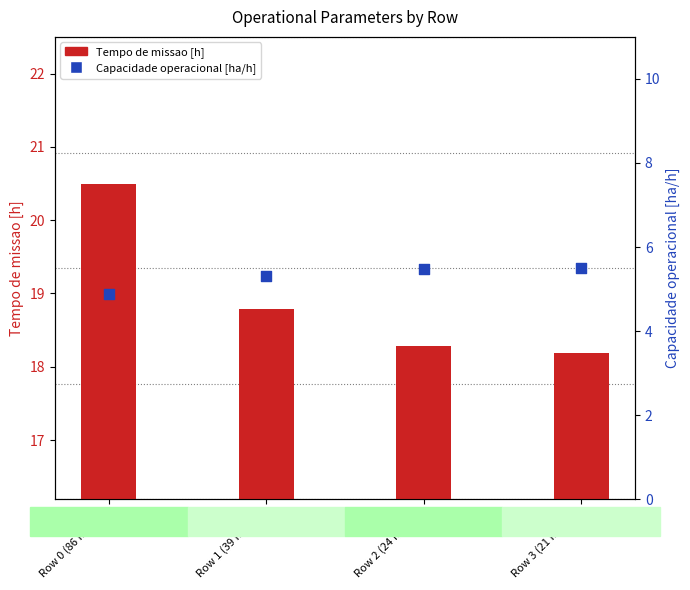

Which series contains the lowest Y value?

Capacidade operacional [ha/h]